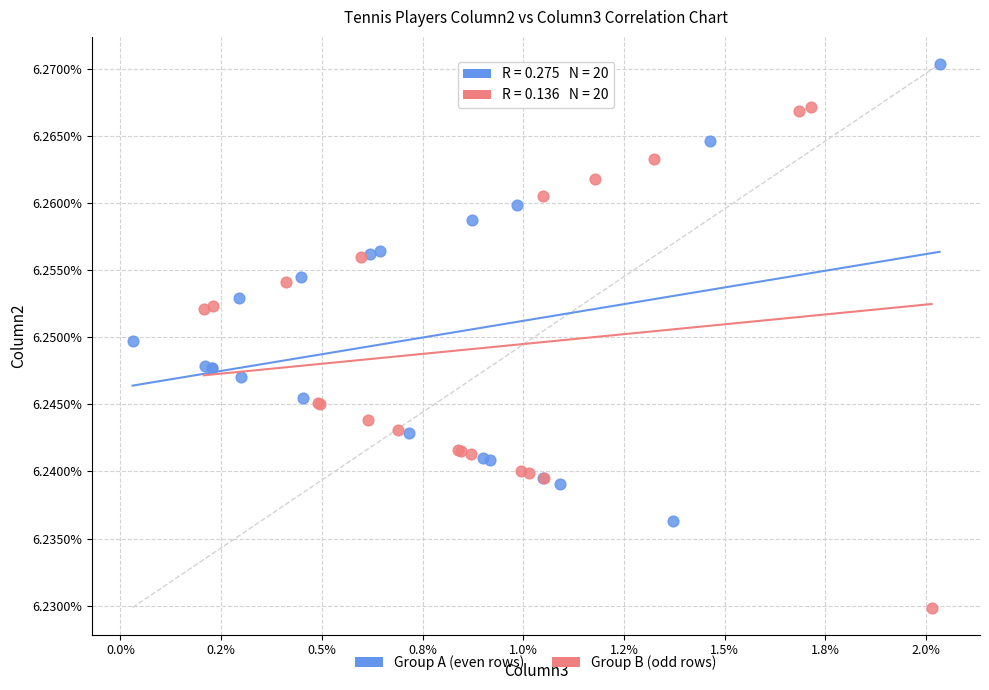

What are all the series names shown in the legend?

Group A (even rows), Group B (odd rows)